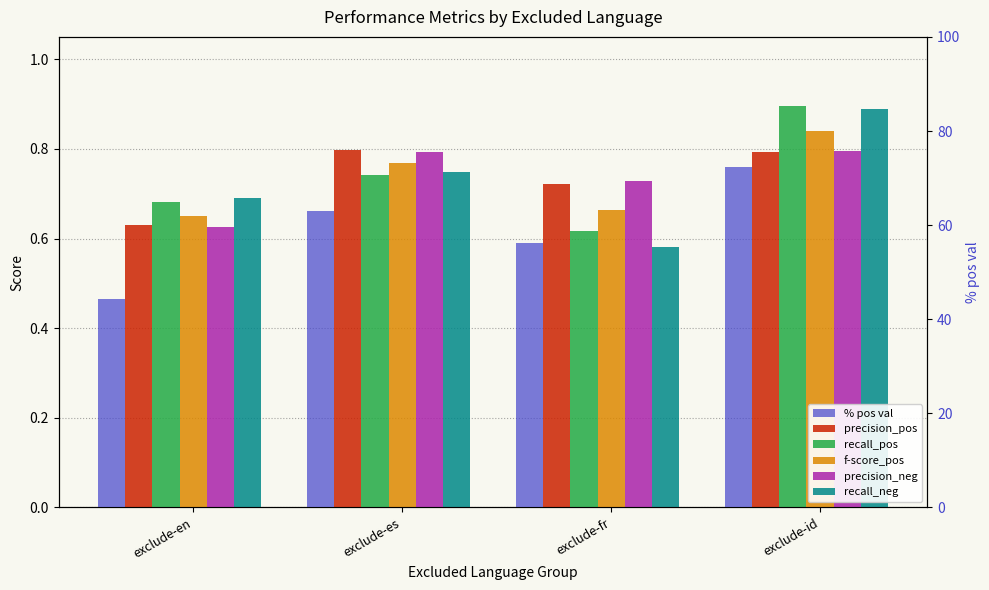

What is the approximate value of precision_neg at exclude-id?

0.8